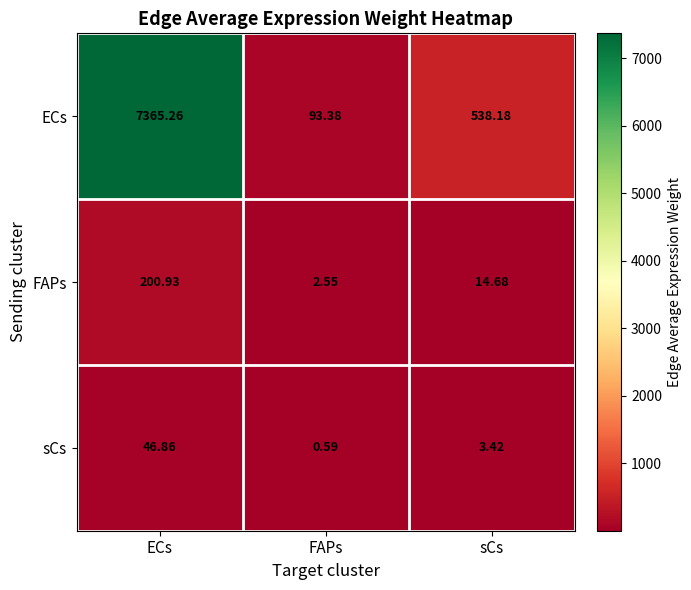

Where does the FAPs series first go above 14?

ECs